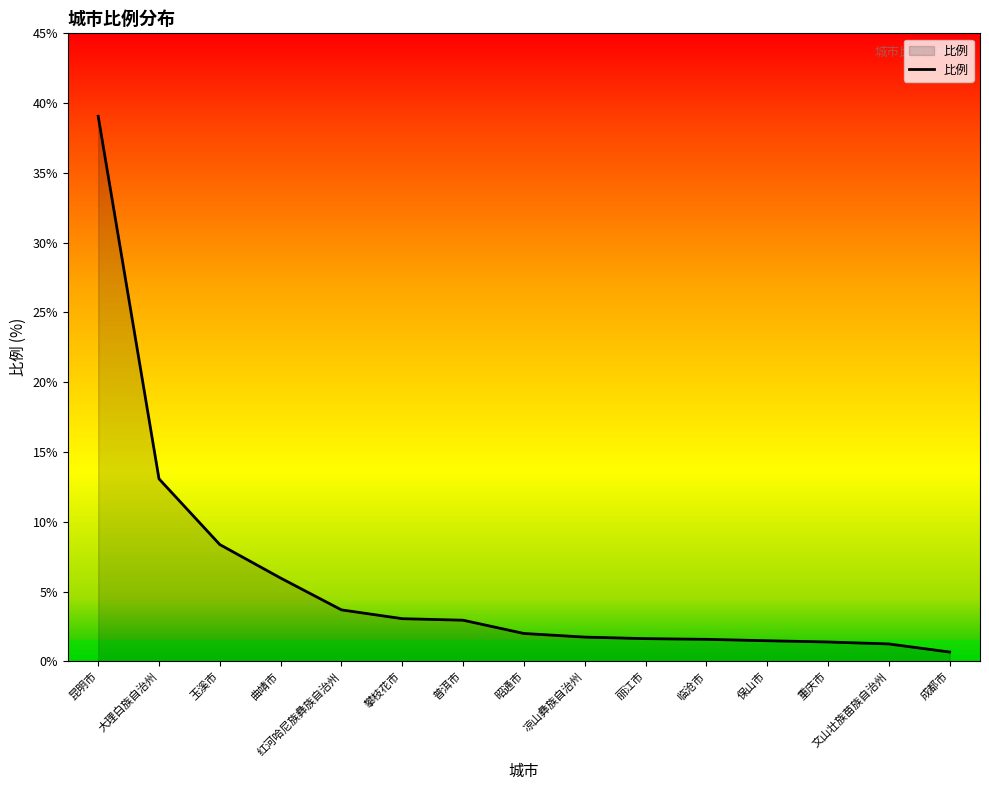

What is the approximate value at 普洱市?

3.0